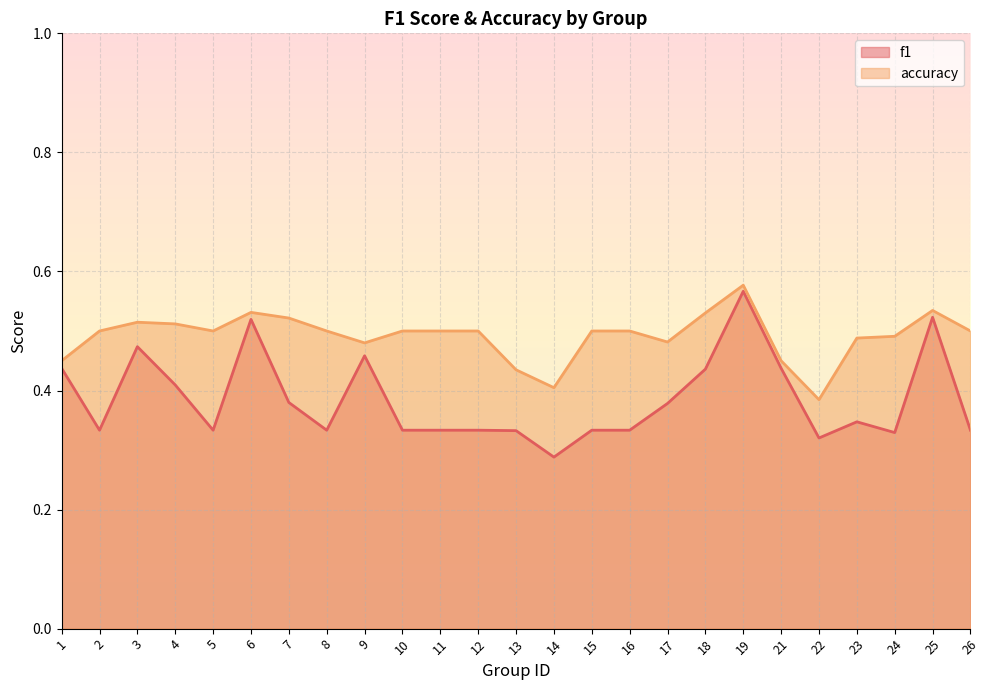

At which category is the sum across all series the highest?

19